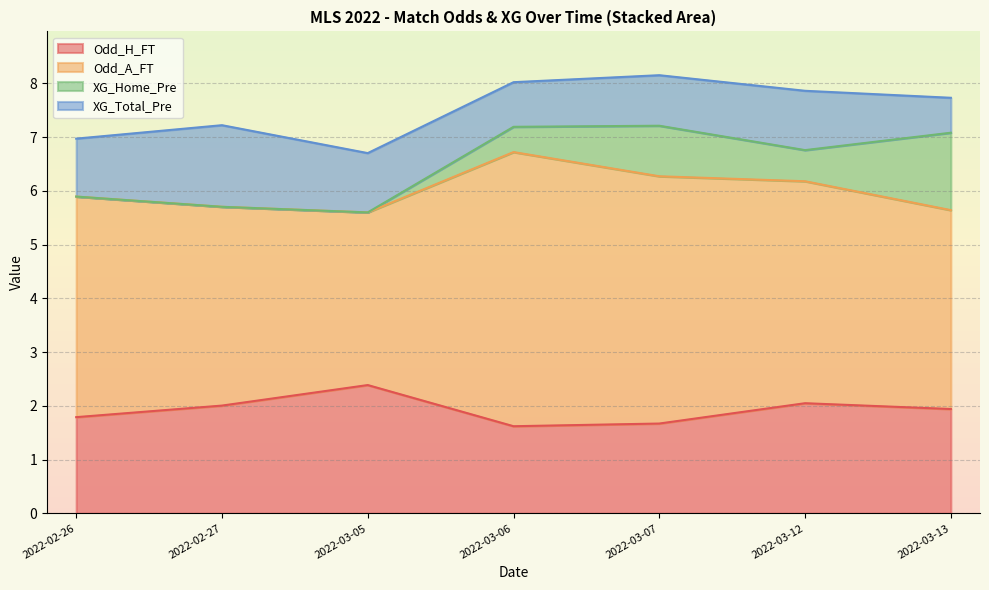

Between which two adjacent categories do XG_Home_Pre and XG_Total_Pre first intersect?

2022-03-12 and 2022-03-13